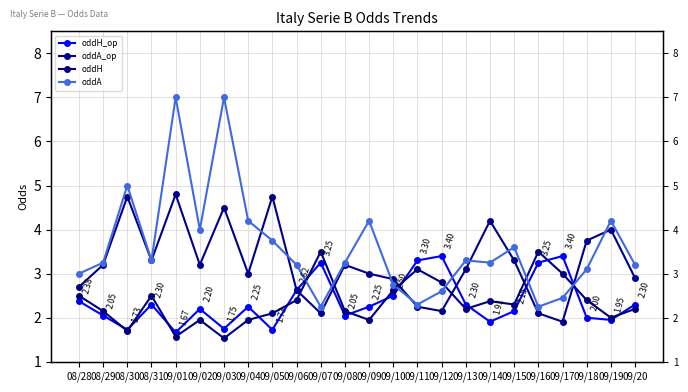

Rank the series at 09/12 from highest to lowest value.

oddH_op, oddH, oddA, oddA_op